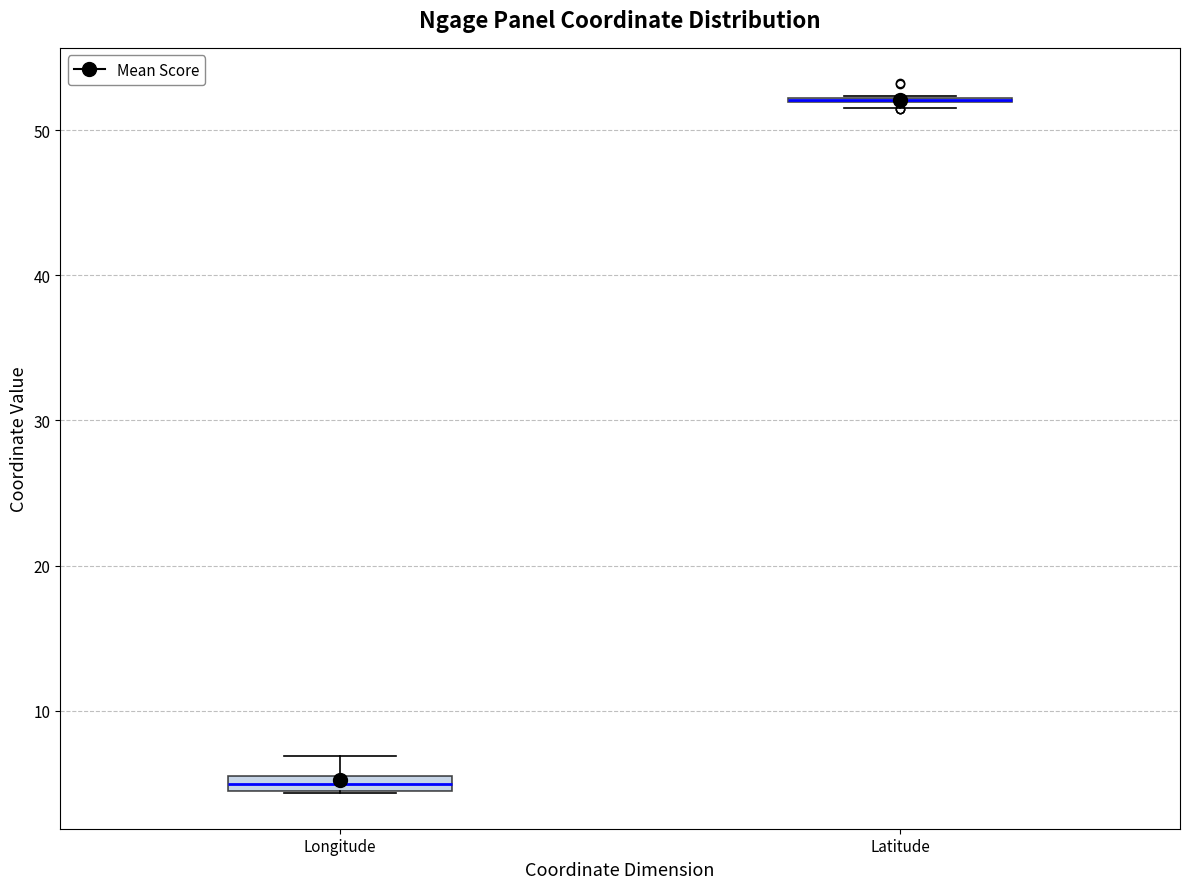

Where is the upper edge of the box for Longitude on the y-axis? The values are not printed on the chart, so give them approximately, as read against the axis.

5